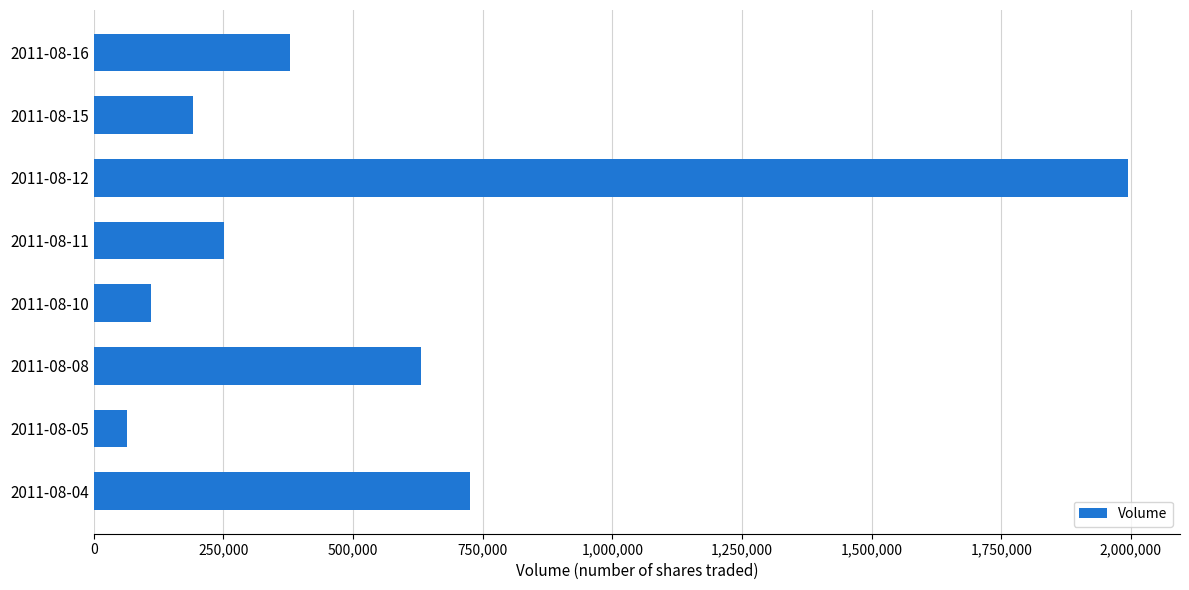

How many series are shown in this chart?

1